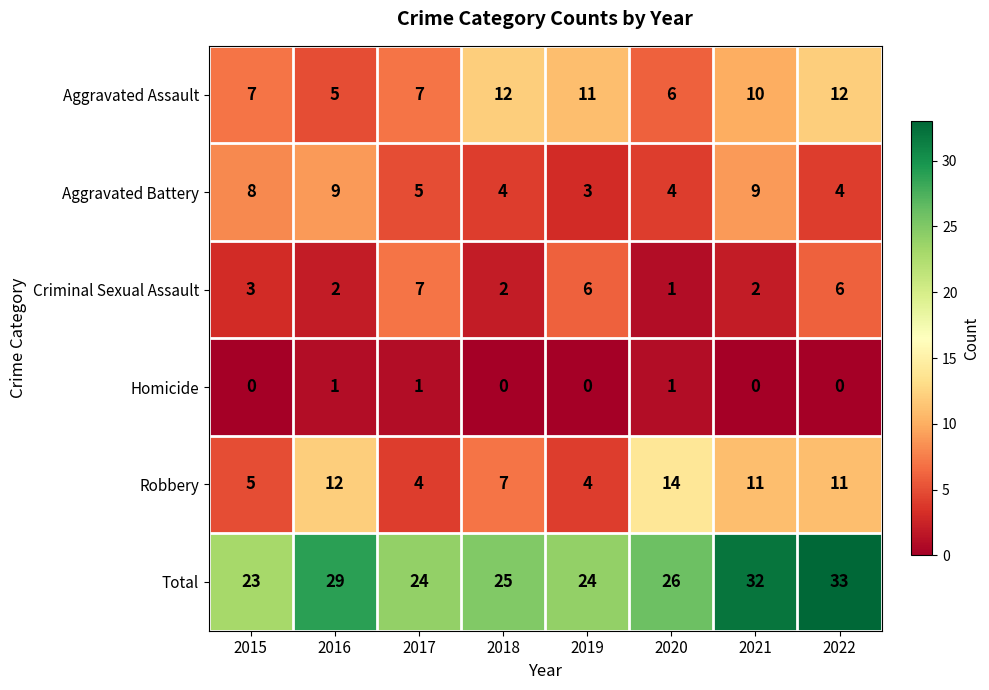

Which series has the largest total across all categories?

Total